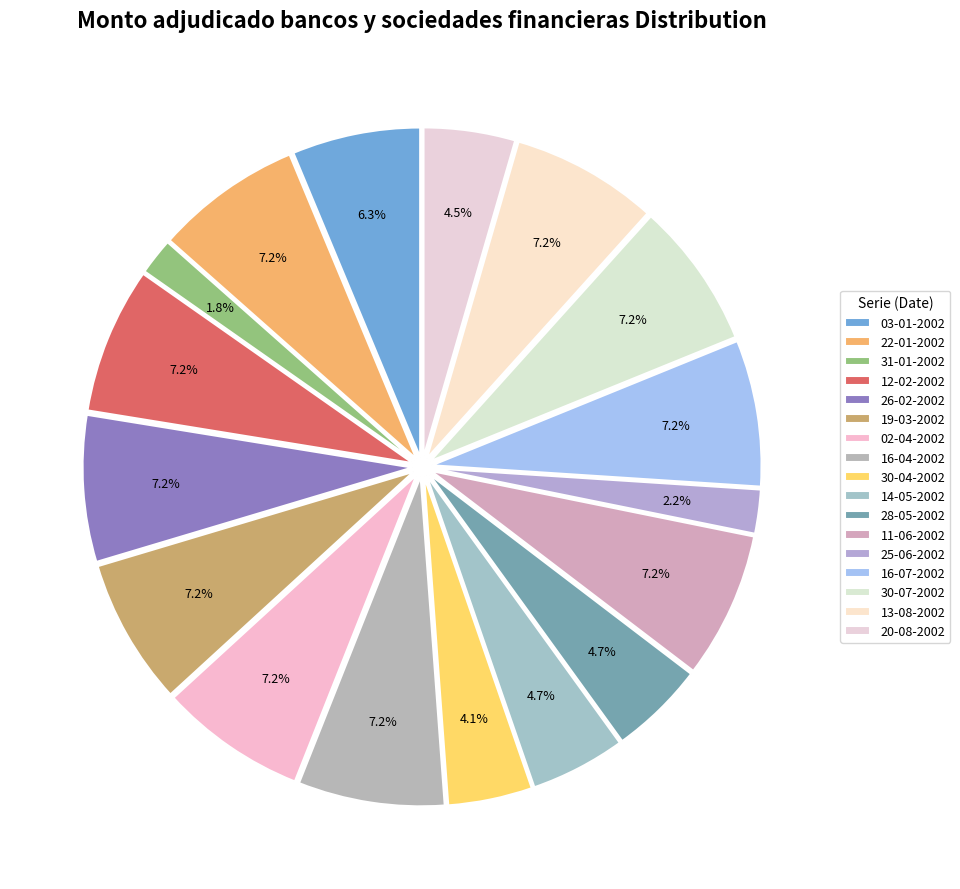

Combined, what portion of the pie is 22-01-2002 and 03-01-2002?

13.5%